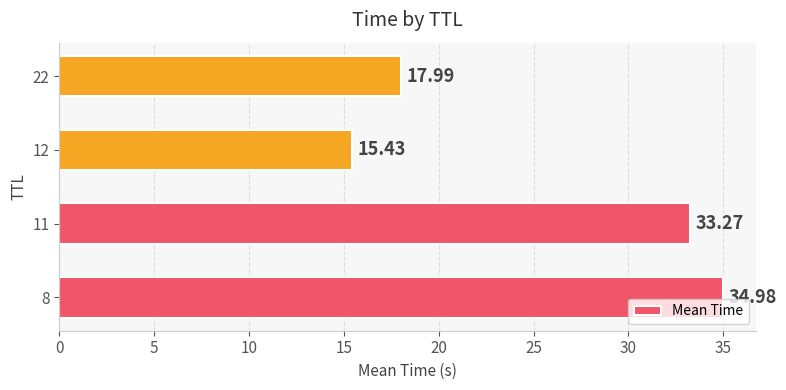

What is the average value?

25.4